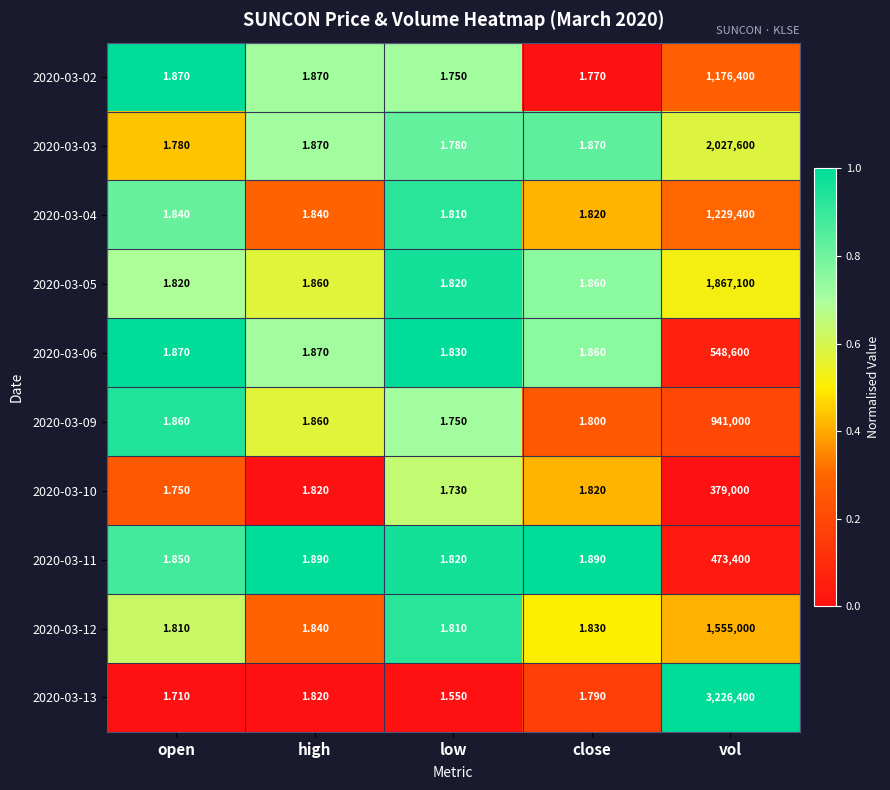

At which category is the sum across all series the highest?

vol